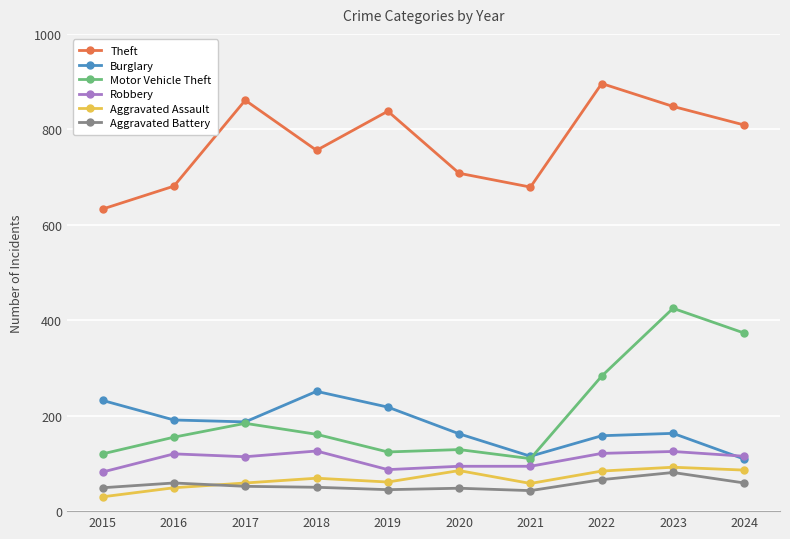

Which category has the highest value in the Burglary series?

2018